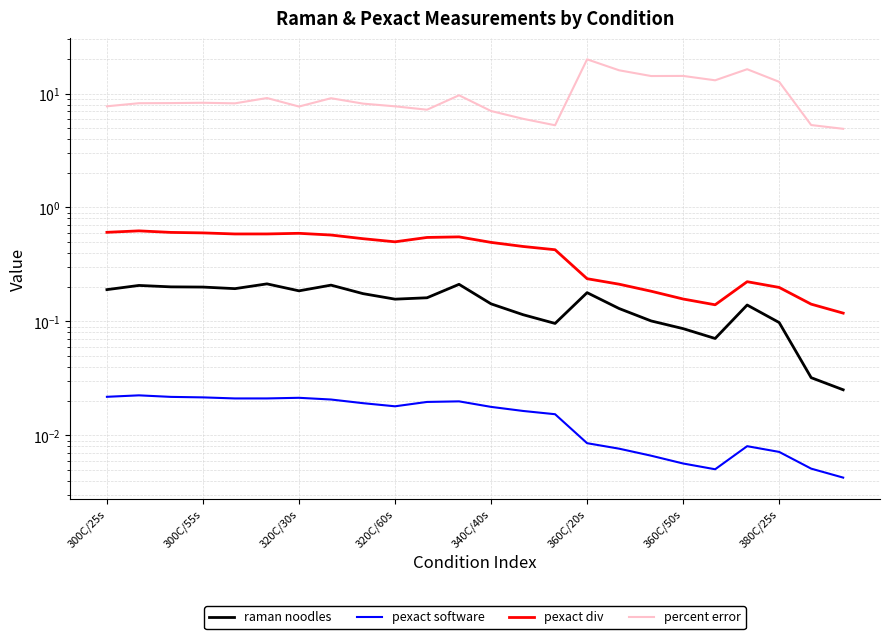

Which category has the lowest value across all series?

23